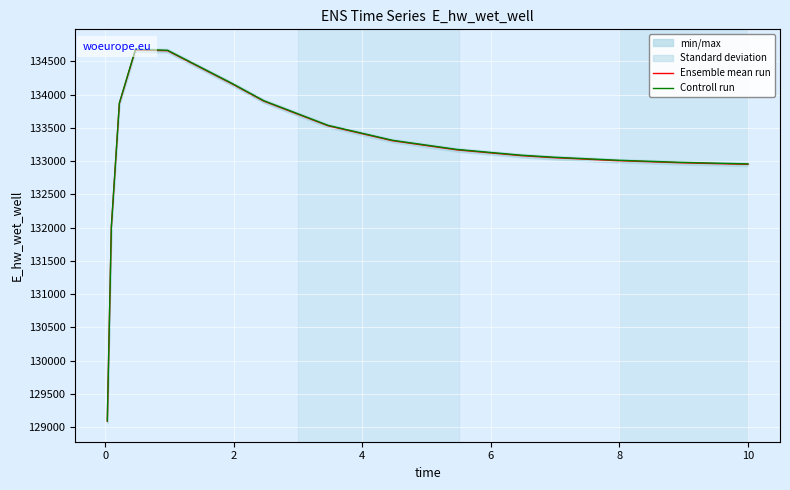

How many series are shown in this chart?

2